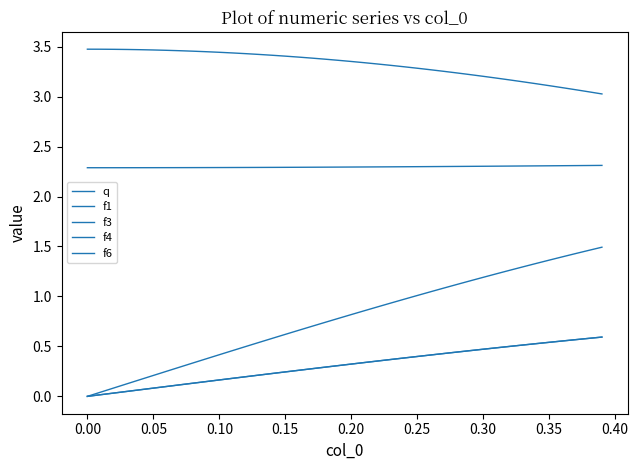

Does the chart display data point markers on the line(s)?

No